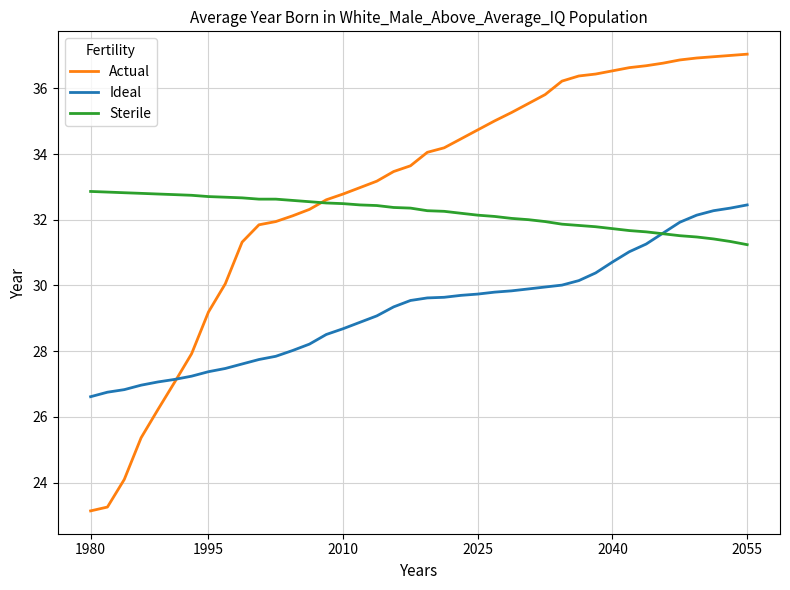

How many times do Sterile and Ideal cross each other?

1